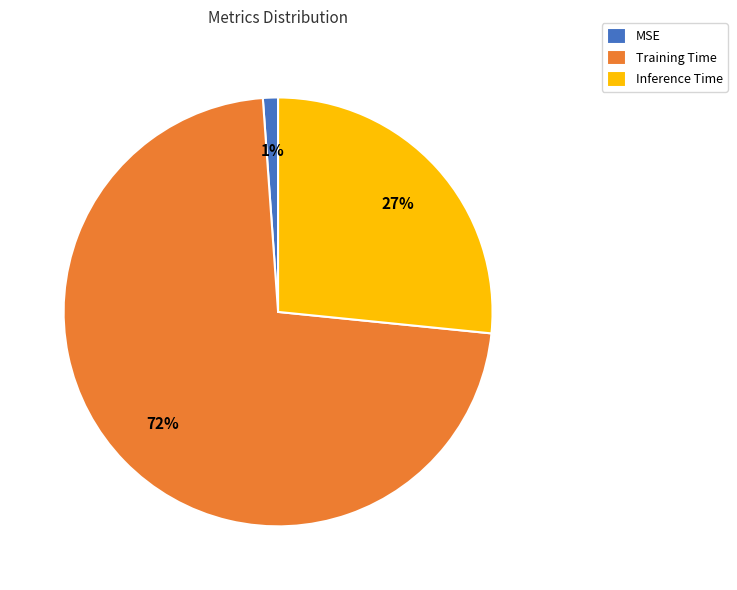

What percentage is the Inference Time slice, to the nearest percent?

27%